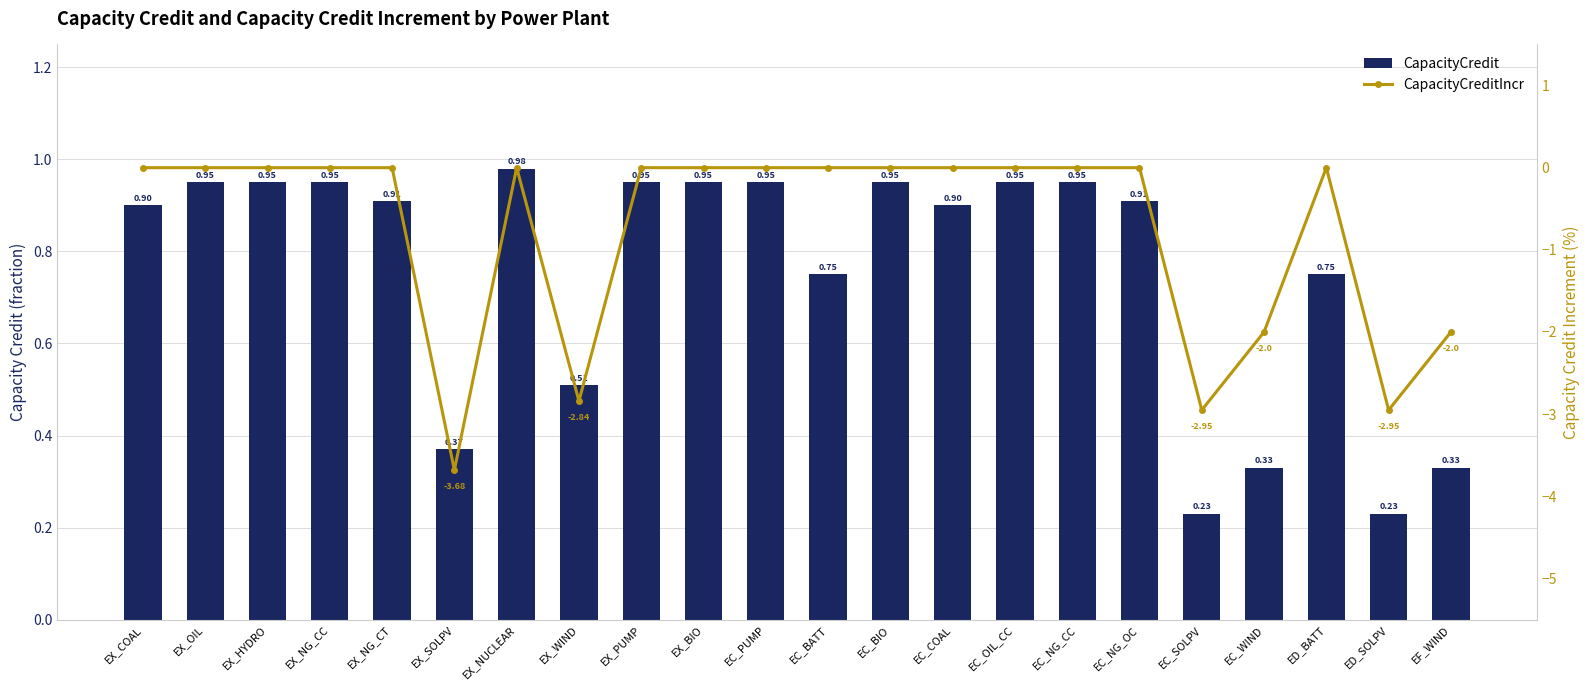

List the series in order of their peak value, lowest first.

CapacityCreditIncr, CapacityCredit